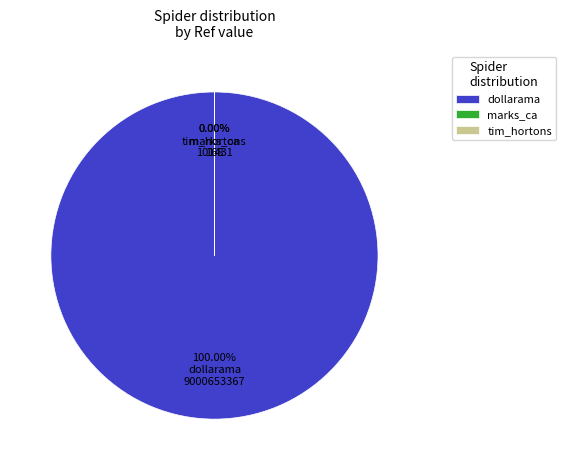

Which category has the biggest portion of the pie?

dollarama